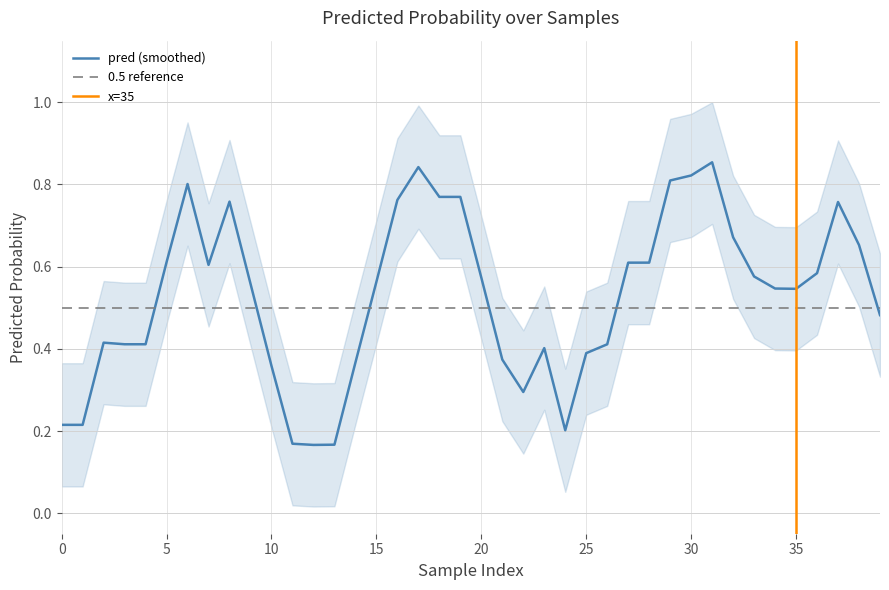

Which label corresponds to the smallest value in the chart?

pred